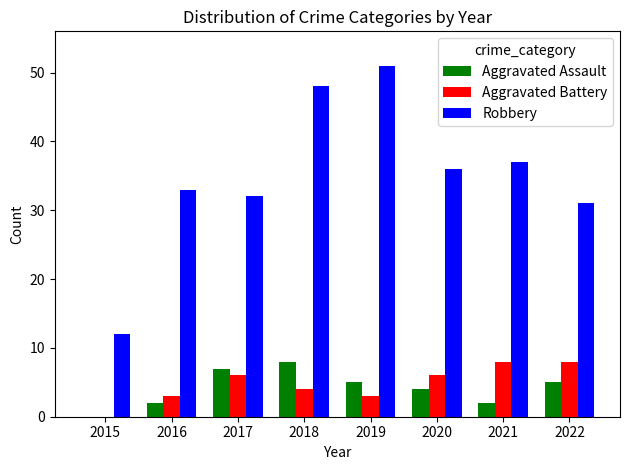

At which label does Aggravated Assault first exceed 5?

2017